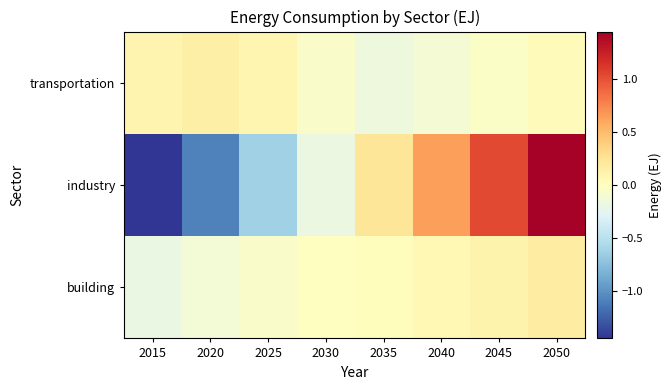

List the series in order of their peak value, lowest first.

transportation, building, industry